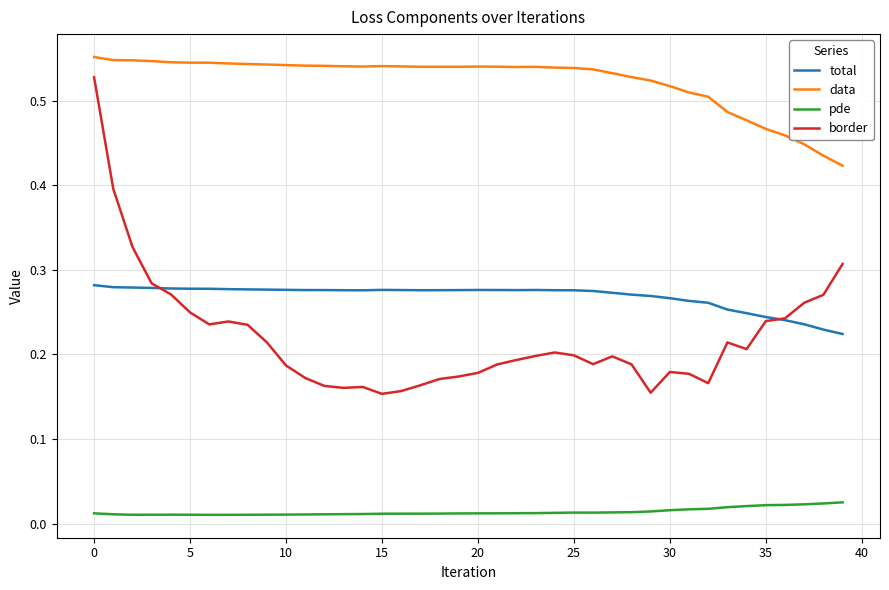

How many lines are shown in the chart?

4